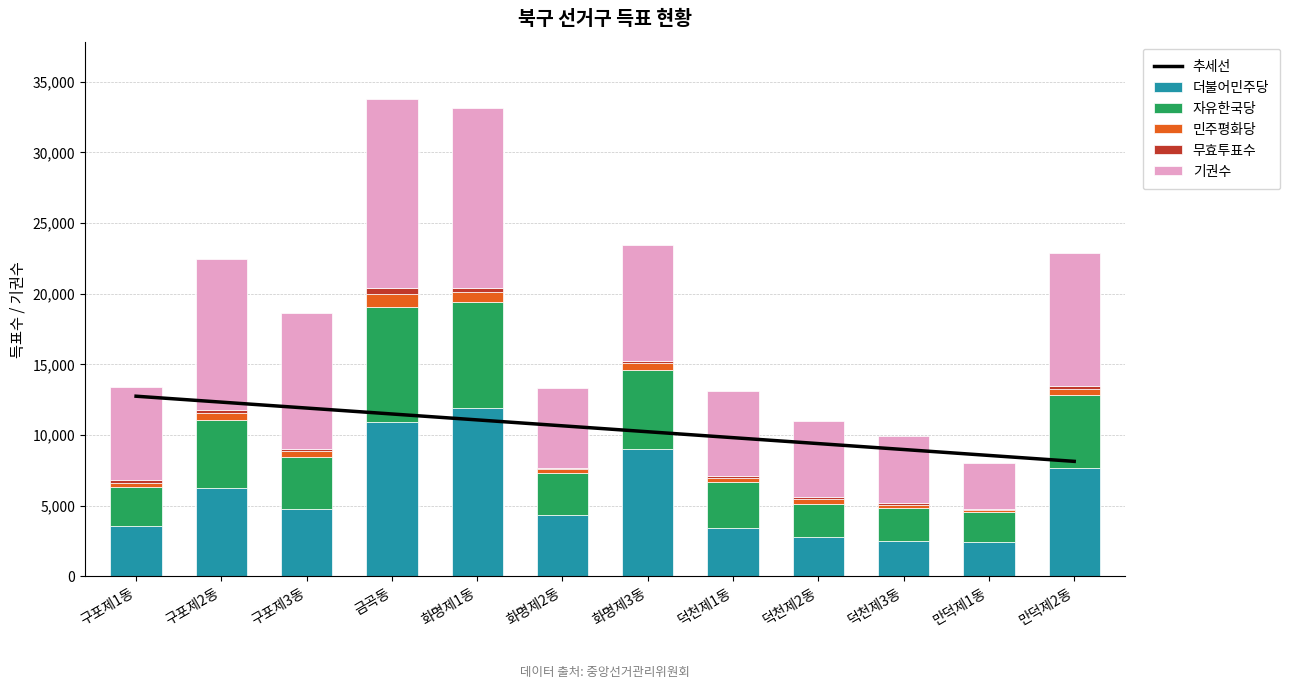

What is the label of the 6th bar from the right?

화명제3동